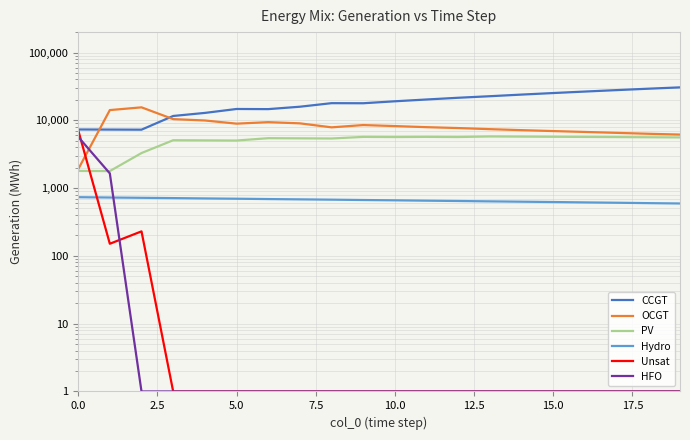

What is the approximate value of Hydro at 0.0, to the nearest 5?

735